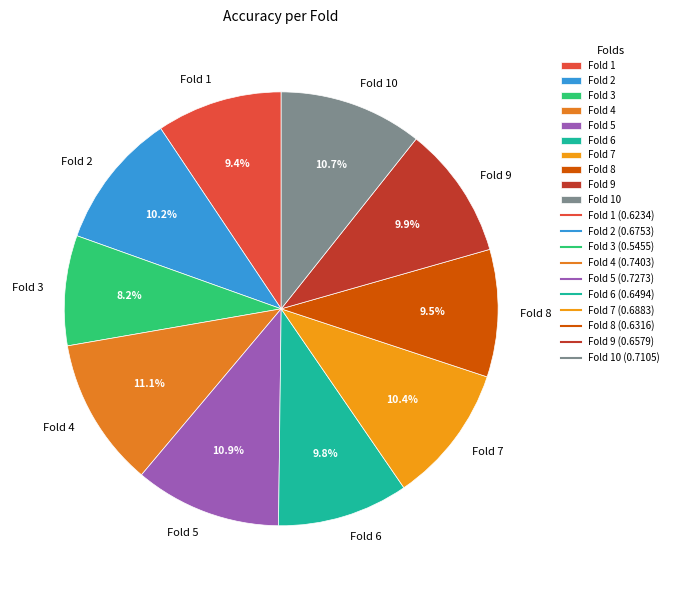

What percentage do Fold 6 and Fold 8 together represent?

19.3%